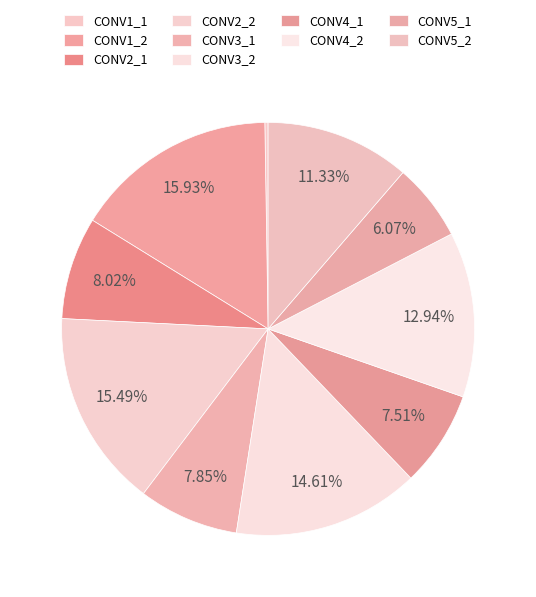

Does any single category account for the majority?

No